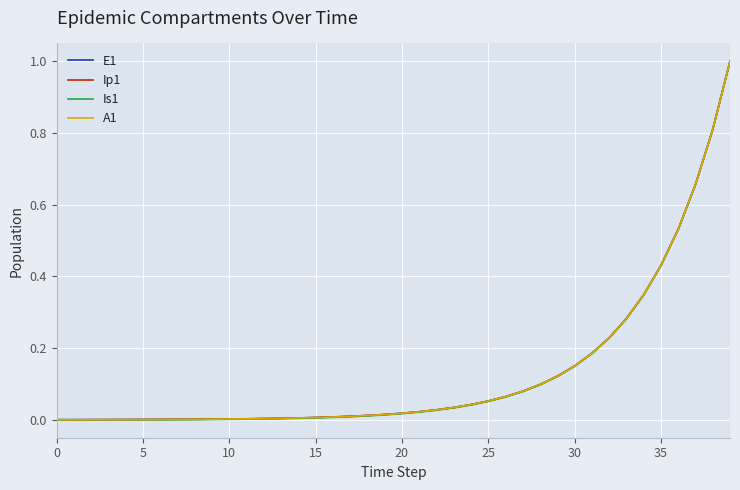

What is the maximum value for Ip1?

1.0